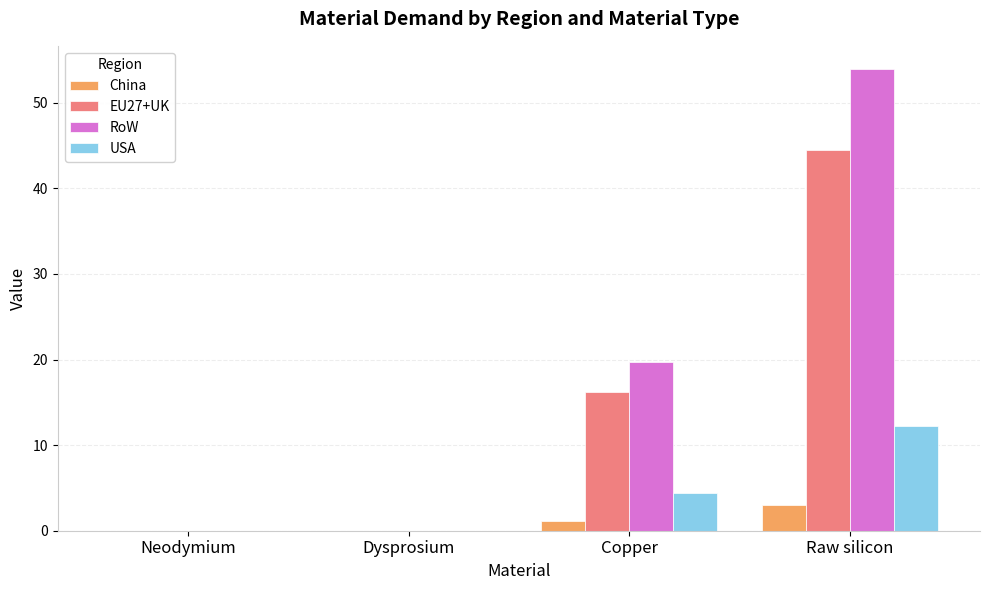

At which category is the sum across all series the highest?

Raw silicon